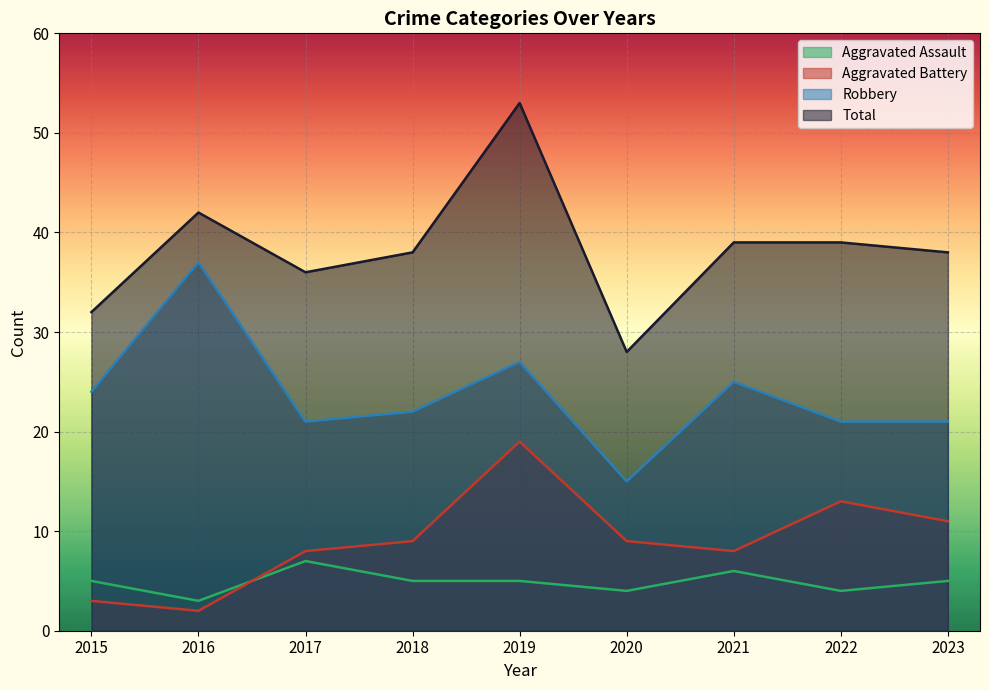

The value of Aggravated Battery at 2021 is 8. True or false?

True